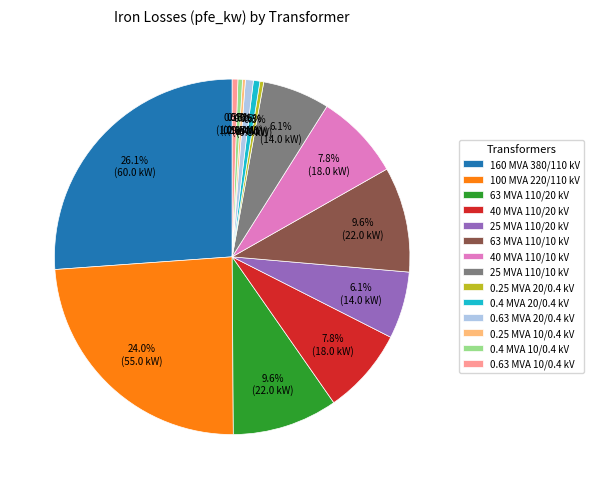

Is there any slice that represents more than half of the pie?

No